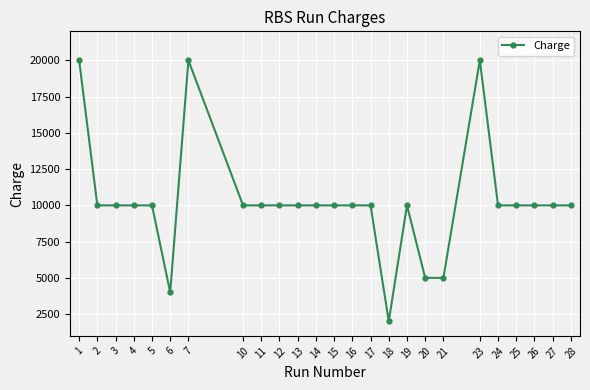

What is the smallest value displayed?

2000